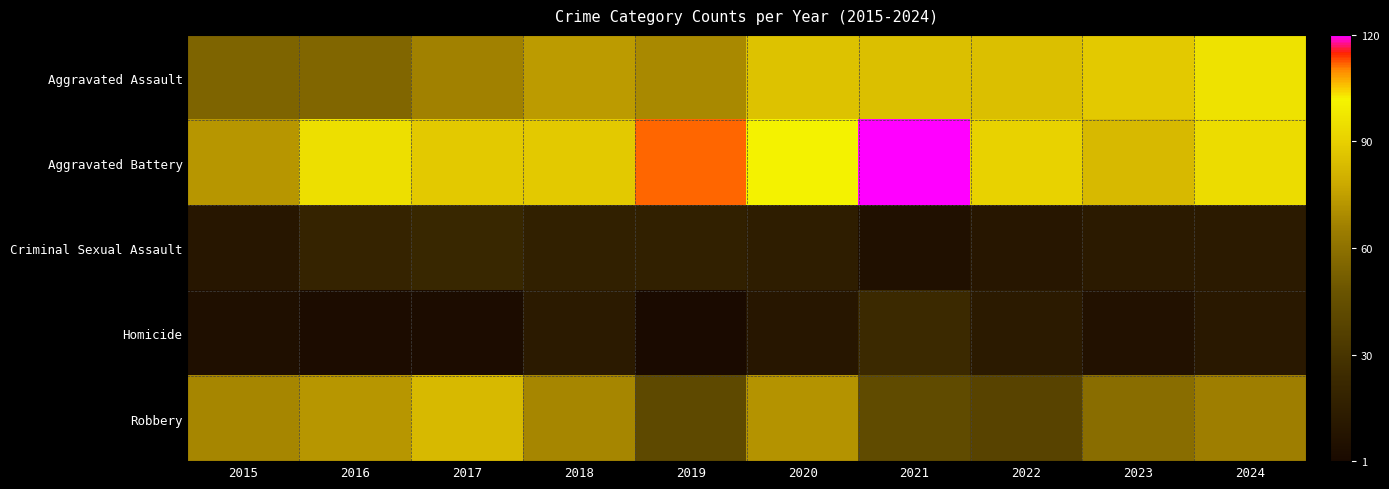

Reading left to right, transcribe all the data shown in this chart.

Aggravated Assault: 2015=55	2016=56	2017=67	2018=74	2019=69	2020=86	2021=85	2022=85	2023=88	2024=96
Aggravated Battery: 2015=73	2016=95	2017=88	2018=88	2019=112	2020=101	2021=120	2022=91	2023=83	2024=94
Criminal Sexual Assault: 2015=10	2016=20	2017=22	2018=17	2019=17	2020=15	2021=6	2022=10	2023=13	2024=13
Homicide: 2015=5	2016=3	2017=3	2018=13	2019=1	2020=10	2021=24	2022=13	2023=7	2024=12
Robbery: 2015=68	2016=73	2017=83	2018=68	2019=42	2020=72	2021=43	2022=39	2023=59	2024=66